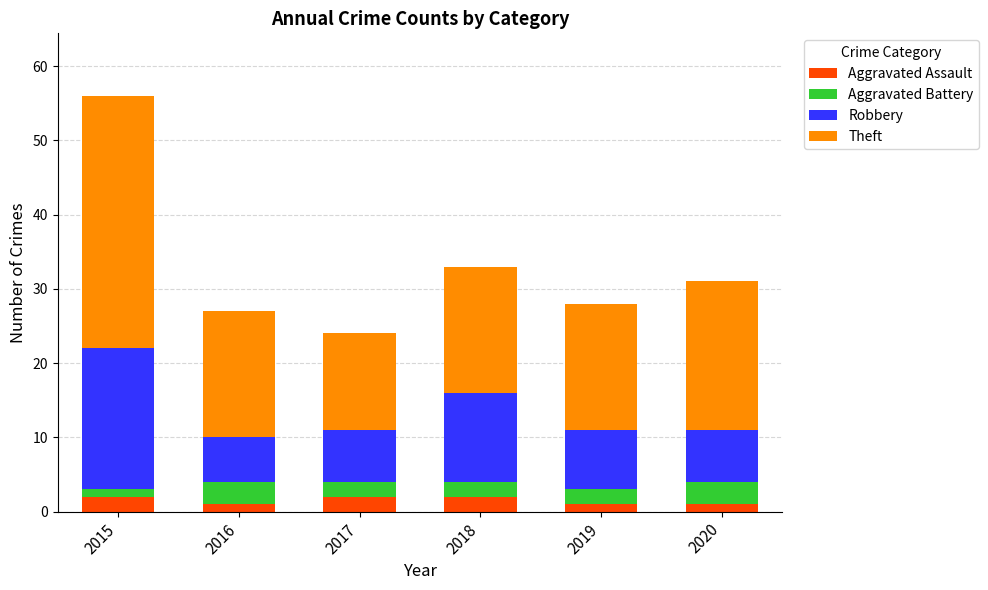

What is the sum of all Aggravated Assault values?

9